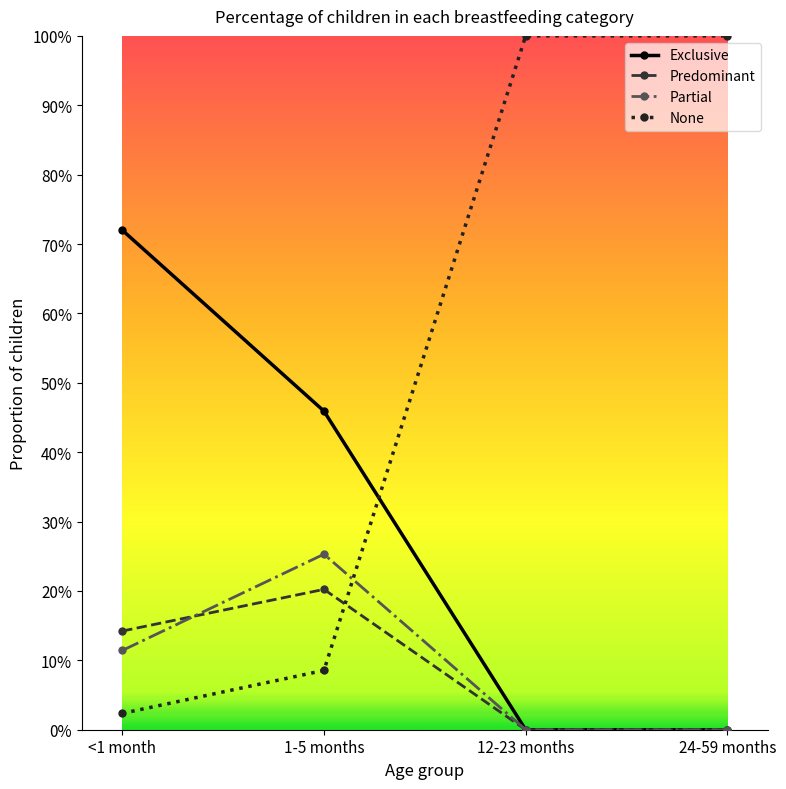

True or false: Partial has more than 0 interior local peaks.

True